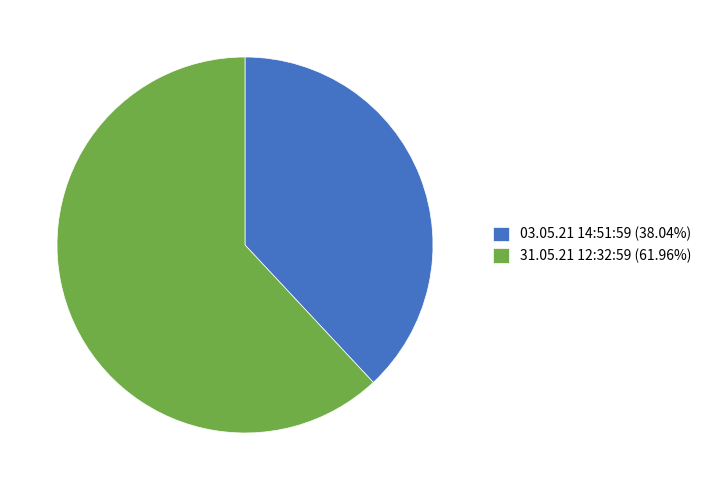

Is 03.05.21 14:51:59 (38.04%) the majority of the pie?

No